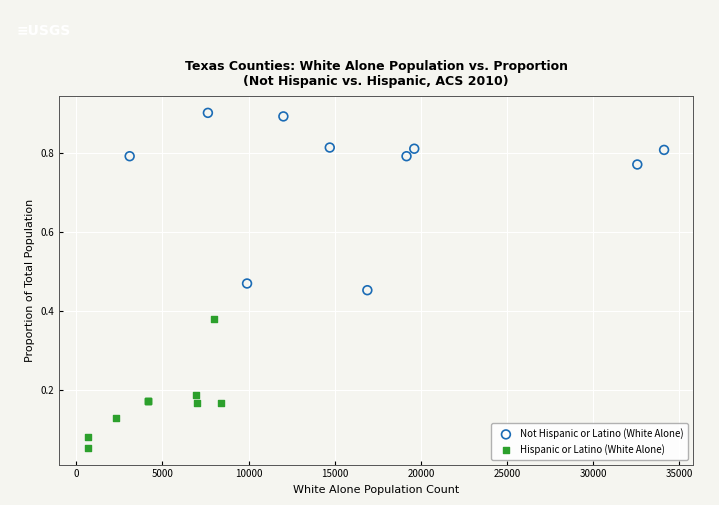

Which series contains the lowest Y value?

Hispanic or Latino (White Alone)